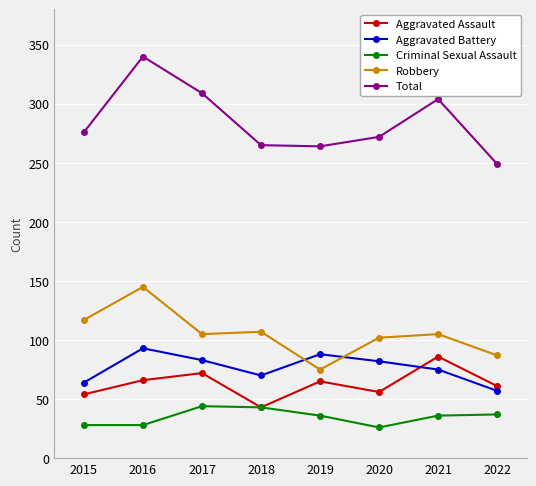

Which label corresponds to the largest value in the chart?

2016